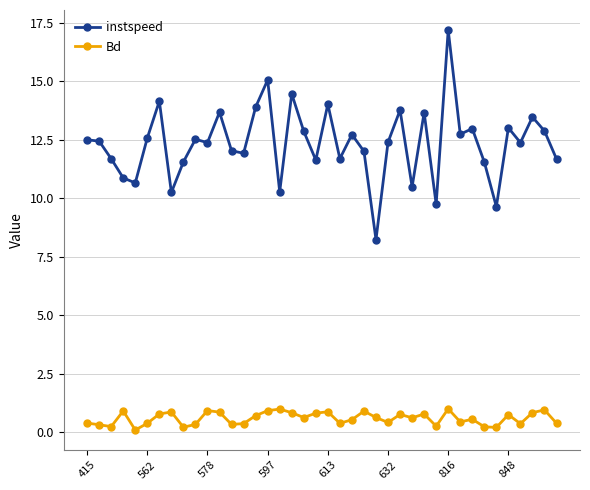

True or false: instspeed has more than 2 points higher than both neighbors.

True